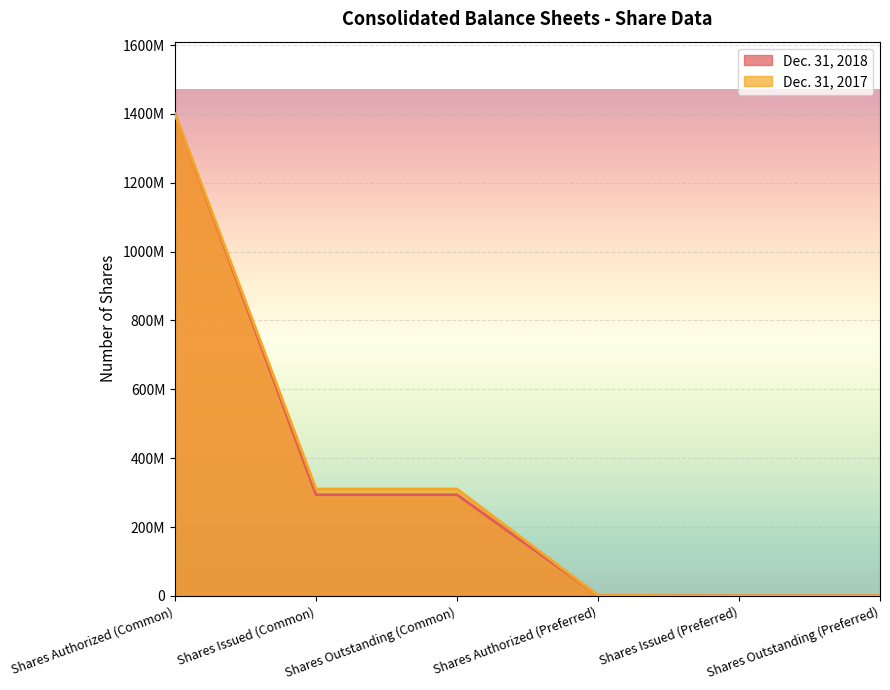

The Dec. 31, 2017 series shows 1602951 at Shares Authorized (Preferred). True or false?

False